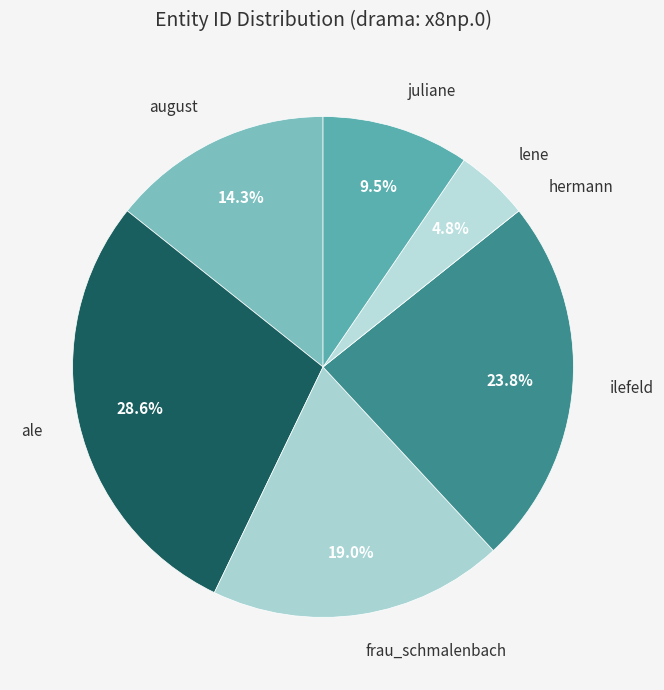

Combined, do ilefeld and lene account for over 50%?

No